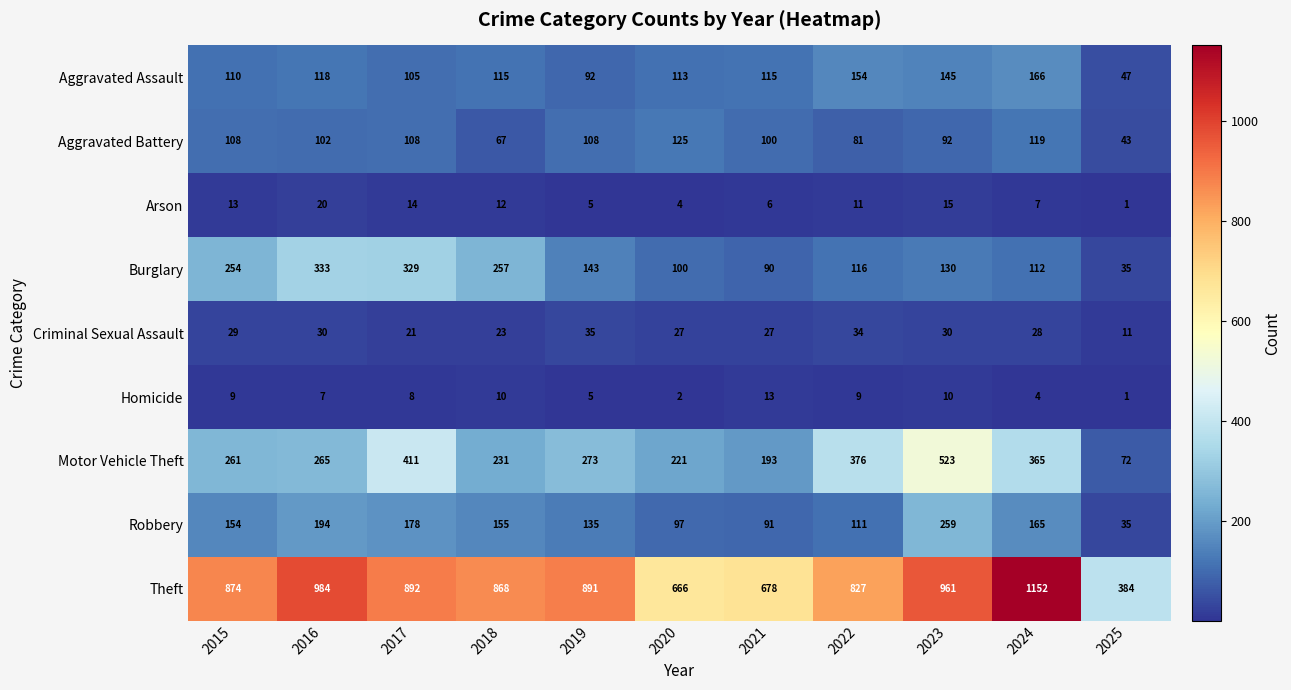

At which label does Robbery reach its peak?

2023